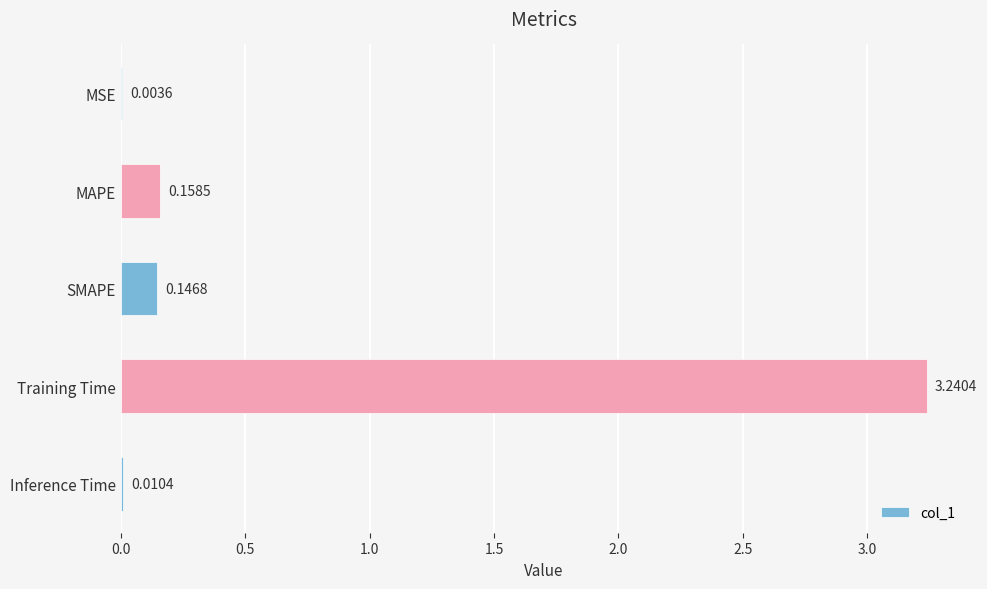

At which label is the value closest to 1?

MAPE